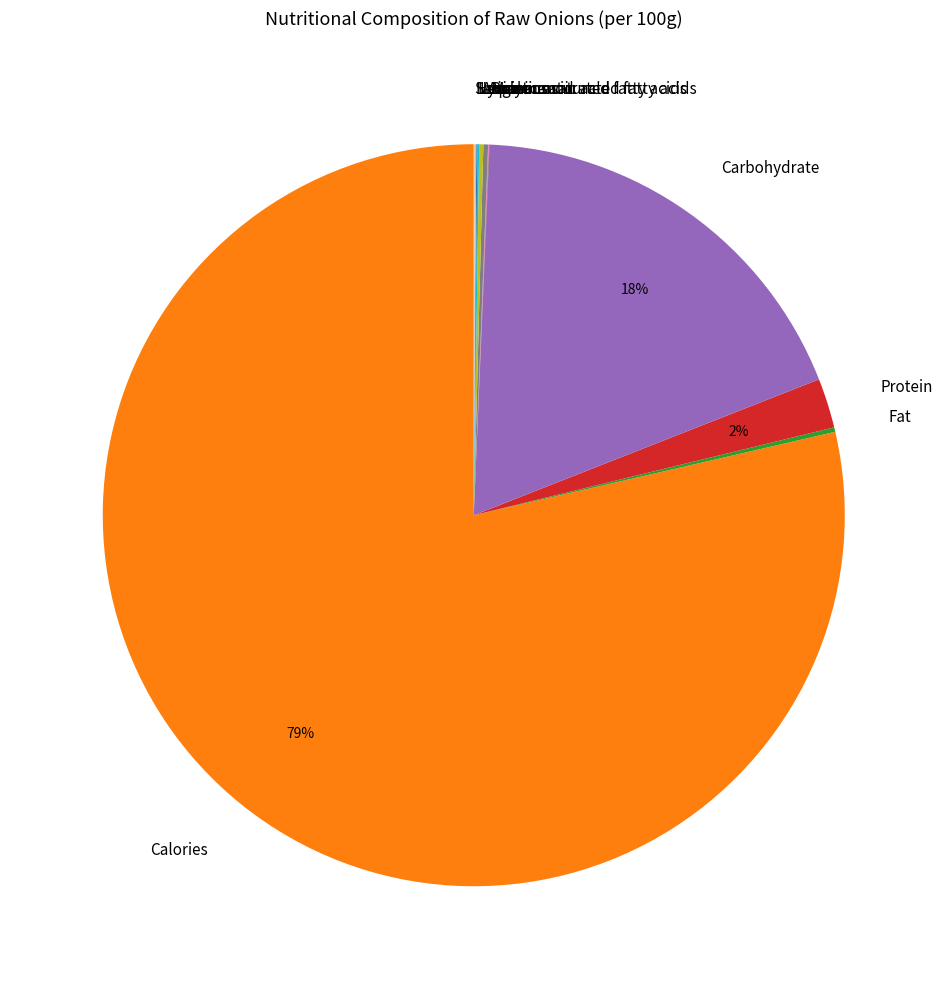

To the nearest percent, what portion does Carbohydrate represent?

18%